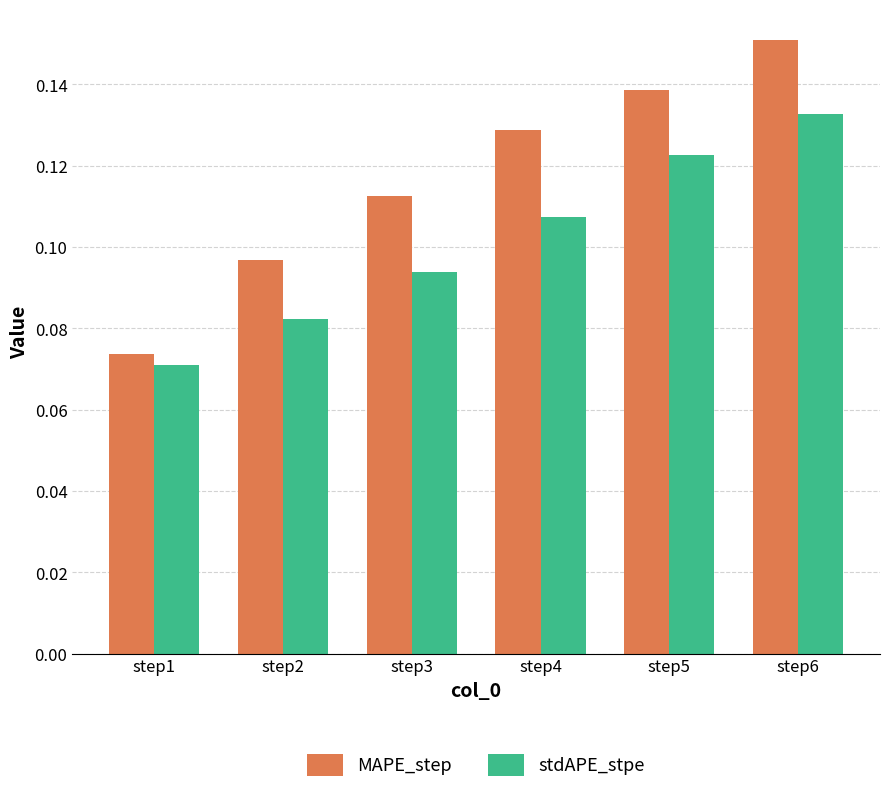

Which category has the highest value in the stdAPE_stpe series?

step6